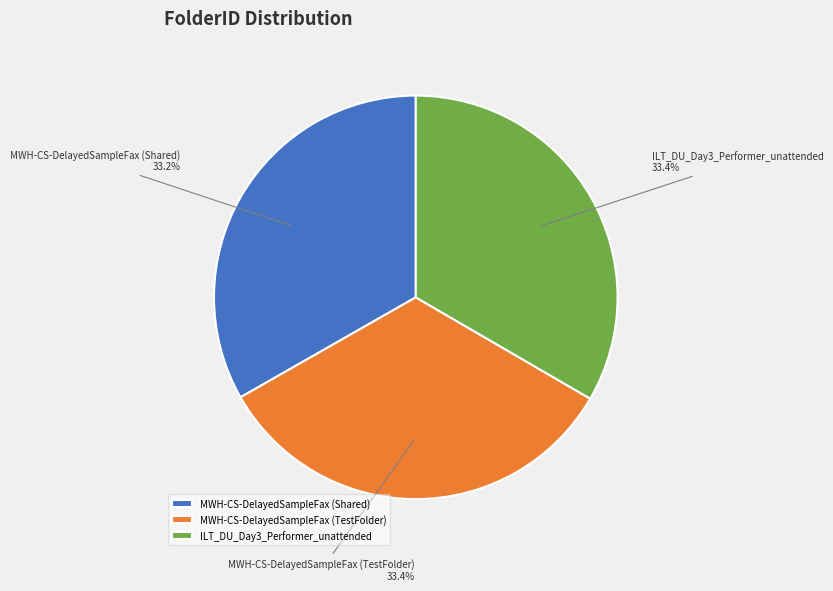

Approximately how many times larger is the value at MWH-CS-DelayedSampleFax (TestFolder) compared to MWH-CS-DelayedSampleFax (Shared)?

1.0